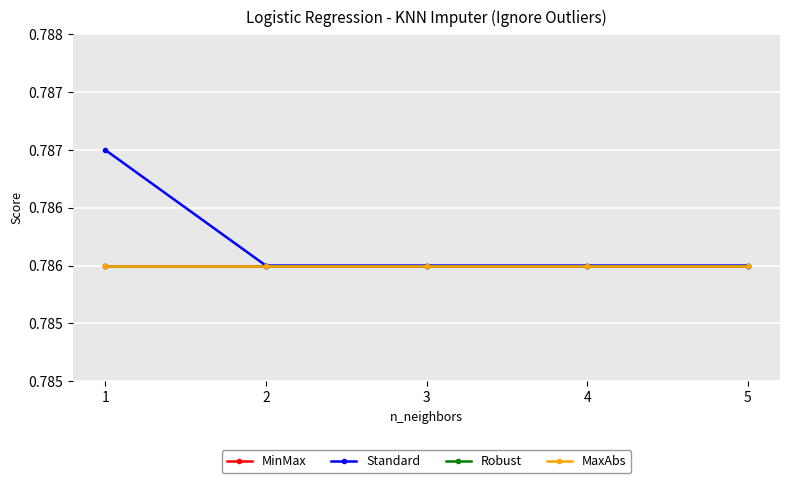

Is this an area chart (filled region under the line)?

No